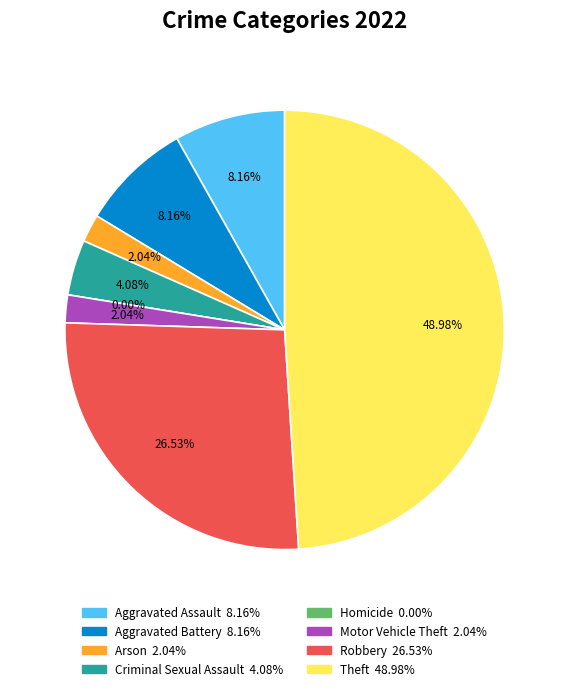

Combined, what portion of the pie is Criminal Sexual Assault and Homicide?

4.1%